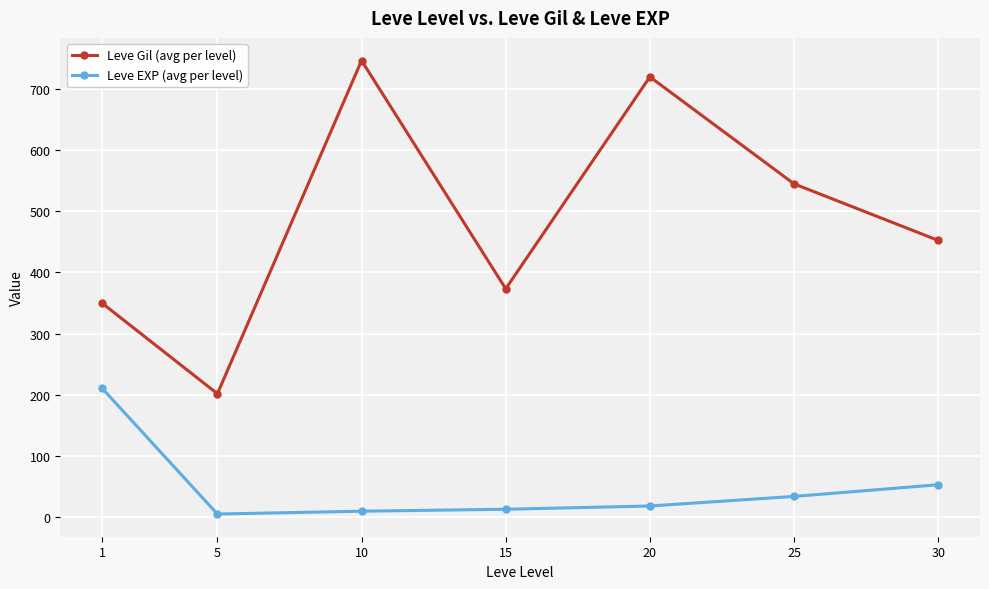

List the series in order of their peak value, lowest first.

Leve EXP (avg per level), Leve Gil (avg per level)